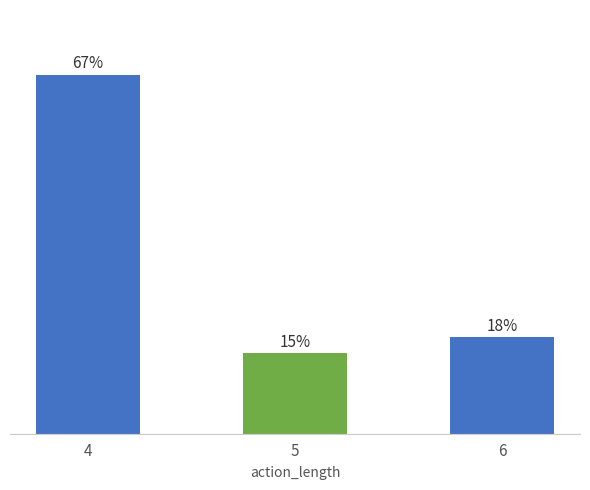

Rank the categories by value from highest to lowest.

4, 6, 5